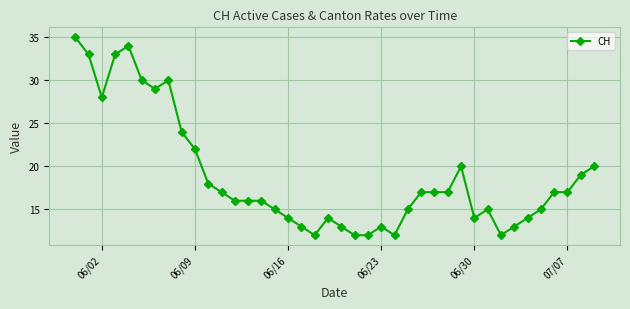

What is the minimum value shown in the chart?

12